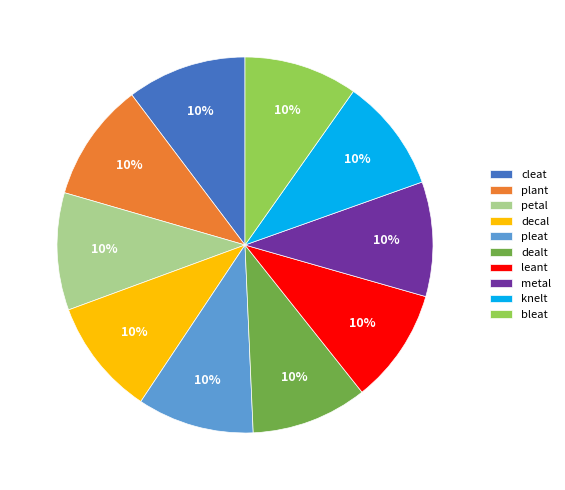

Approximately how many times larger is the value at leant compared to petal?

1.0